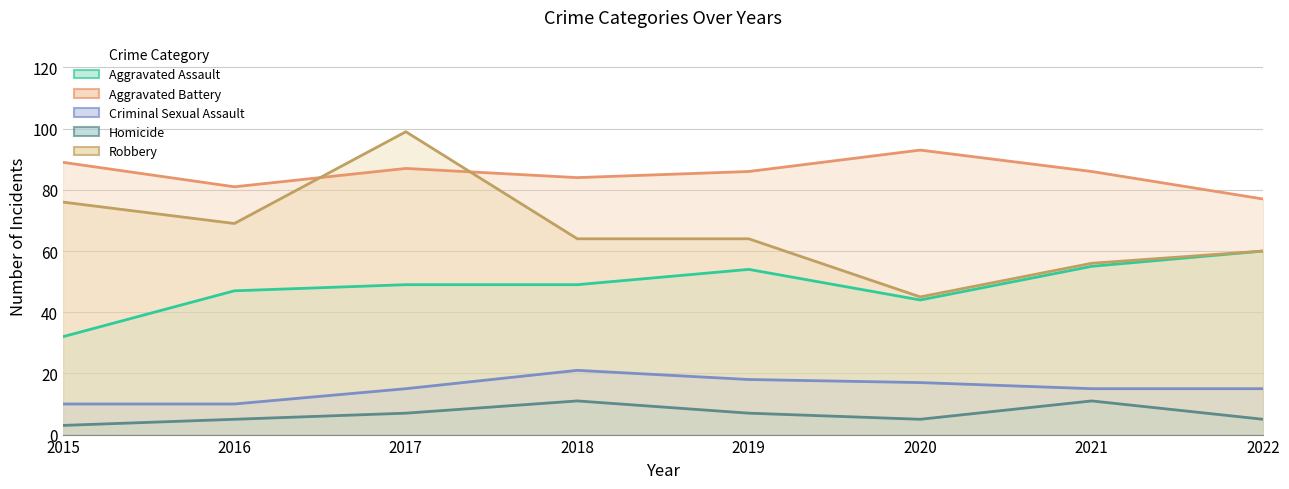

The Homicide series shows 3 at 2015. True or false?

True